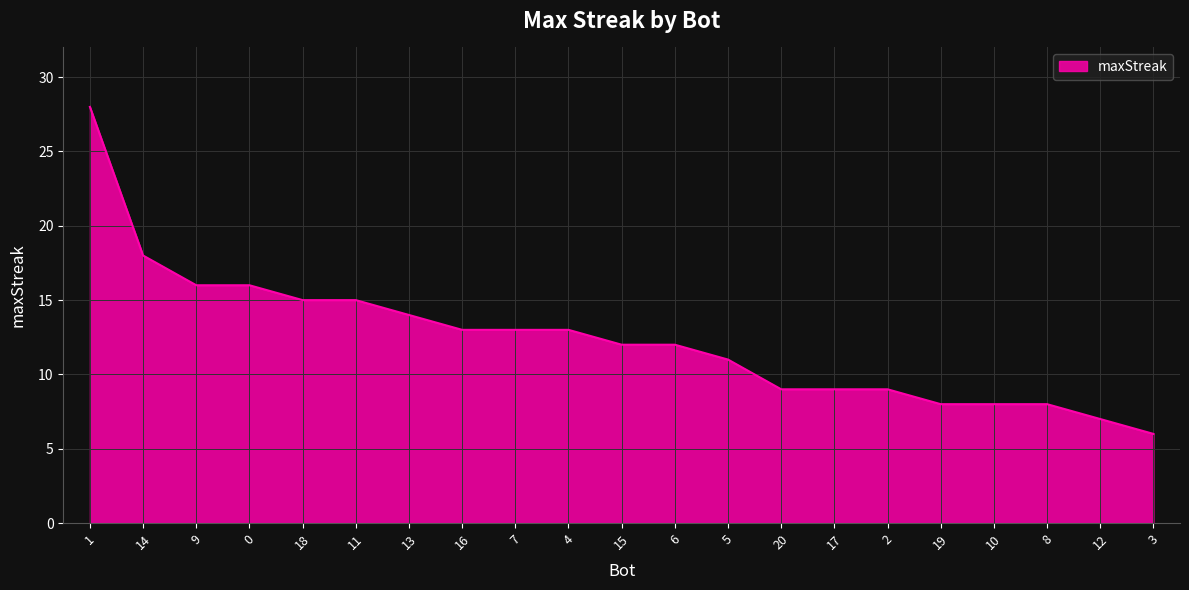

Reading left to right, extract all data points from this chart.

28	18	16	16	15	15	14	13	13	13	12	12	11	9	9	9	8	8	8	7	6